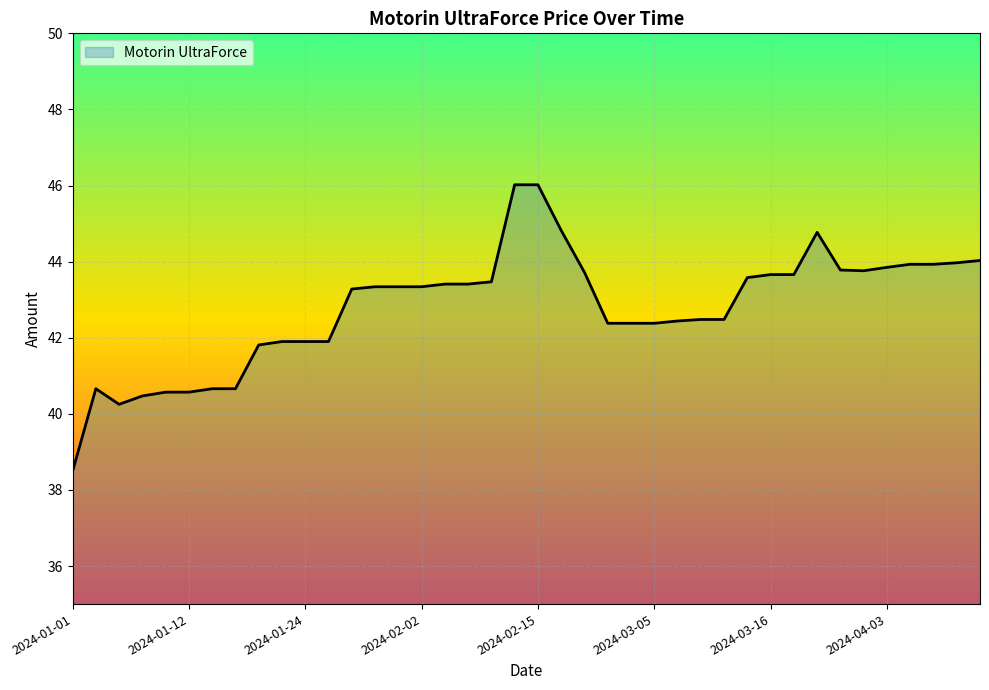

What is the greatest value displayed?

46.0